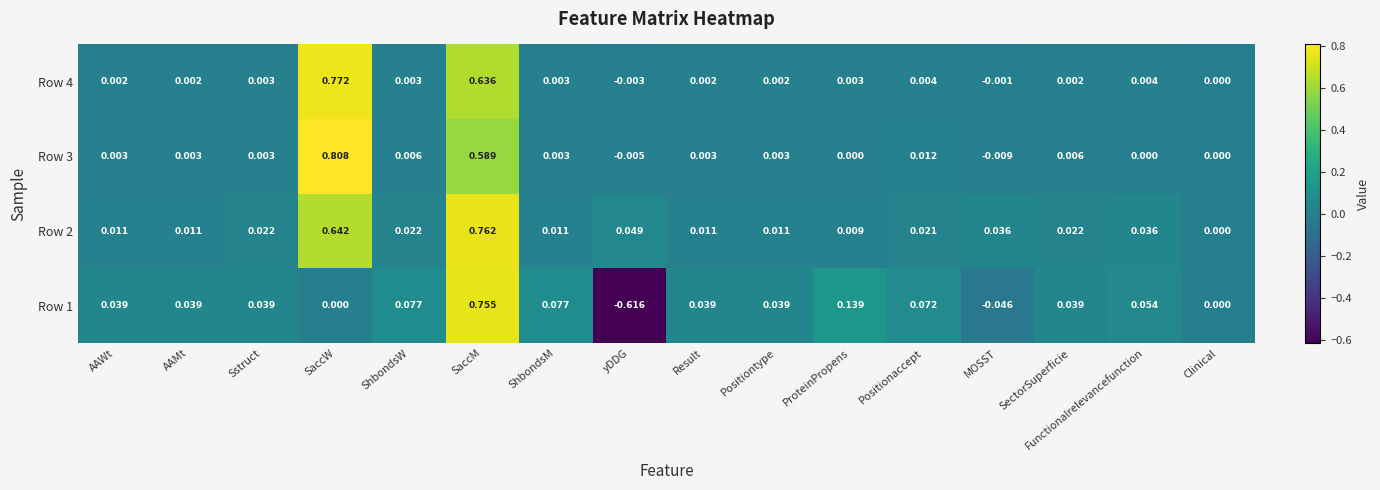

Count the number of data series in this chart.

4